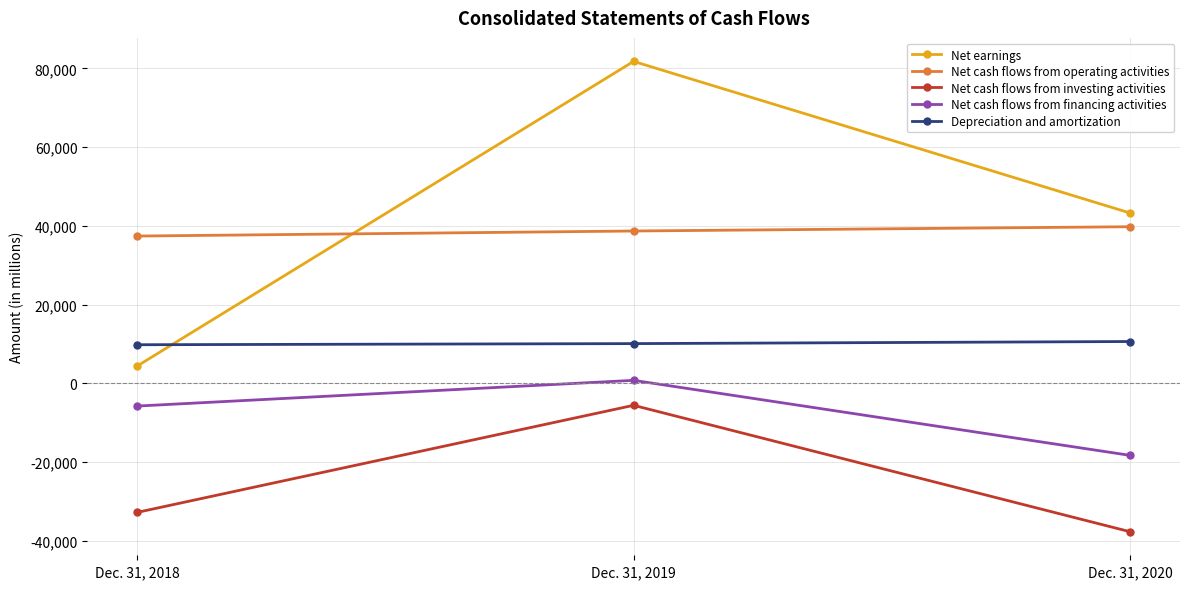

What is the total value across all series at Dec. 31, 2019?

125652